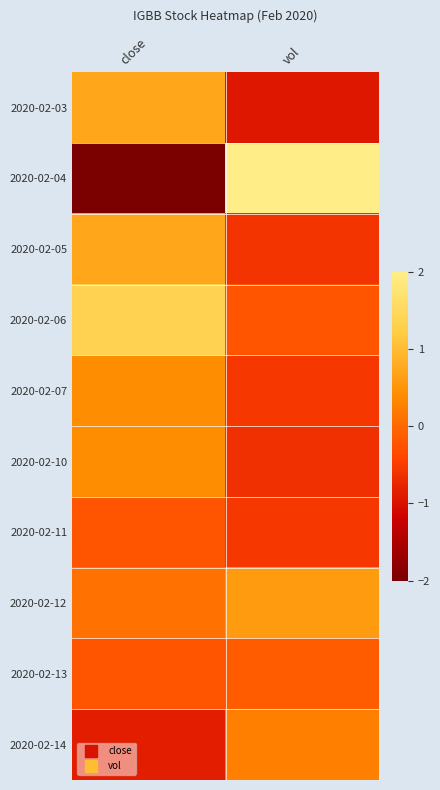

Reading left to right, transcribe all the data shown in this chart.

2020-02-03: close=0.7	vol=-0.9
2020-02-04: close=-2.4	vol=2.7
2020-02-05: close=0.7	vol=-0.6
2020-02-06: close=1.4	vol=-0.2
2020-02-07: close=0.4	vol=-0.5
2020-02-10: close=0.4	vol=-0.6
2020-02-11: close=-0.2	vol=-0.5
2020-02-12: close=0.1	vol=0.6
2020-02-13: close=-0.2	vol=-0.1
2020-02-14: close=-0.9	vol=0.3